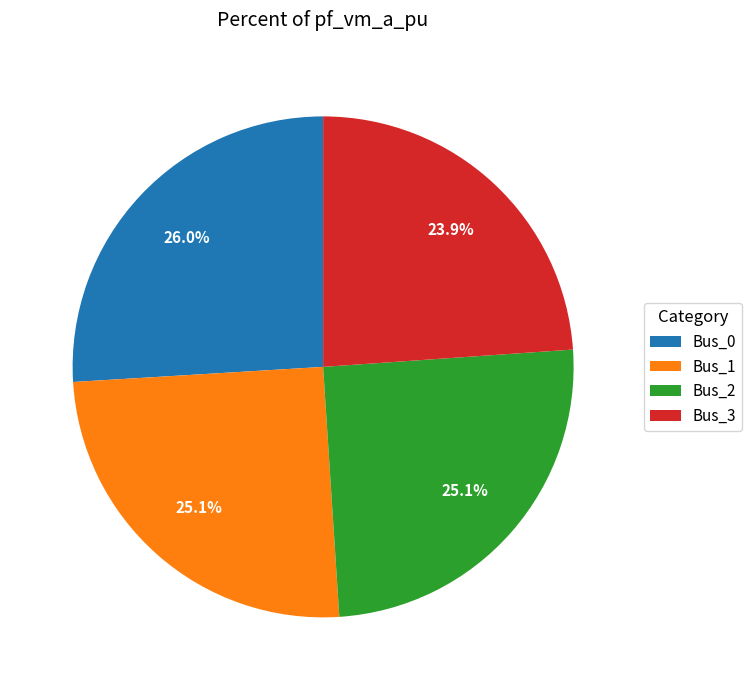

Which category has the smallest portion of the pie?

Bus_3